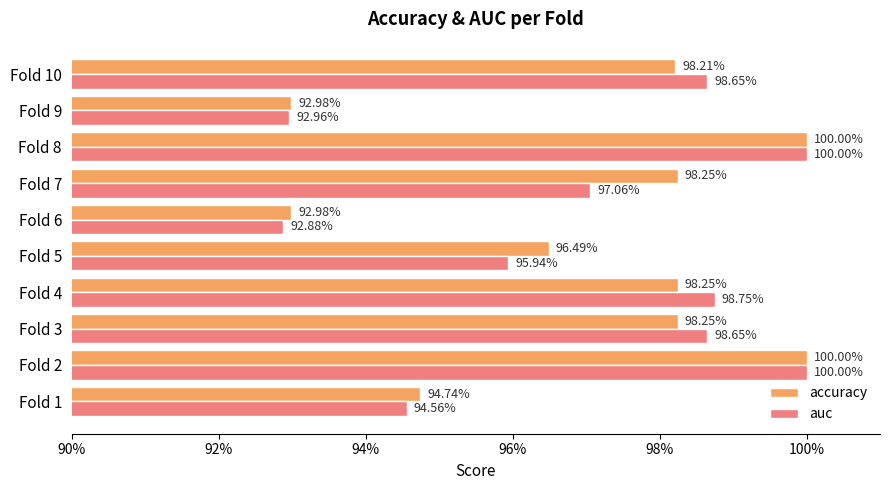

What are all the series names shown in the legend?

accuracy, auc